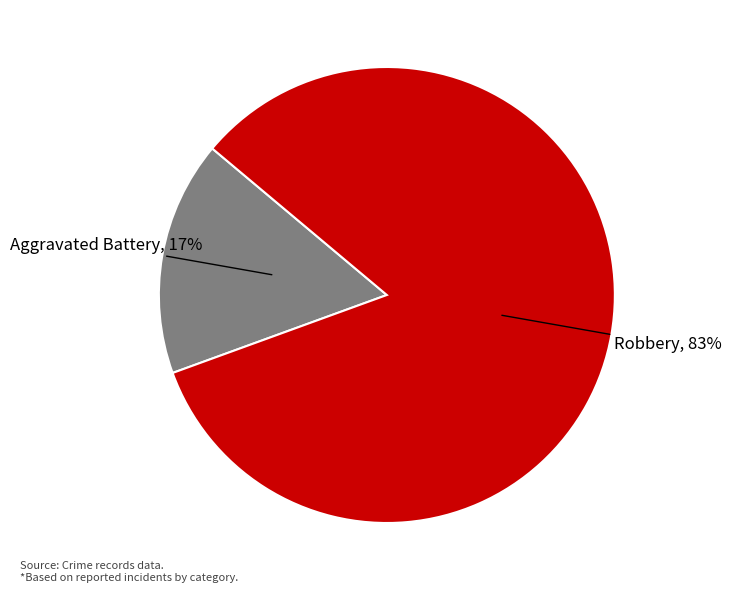

Do Aggravated Battery and Robbery together represent more than half of the pie?

Yes